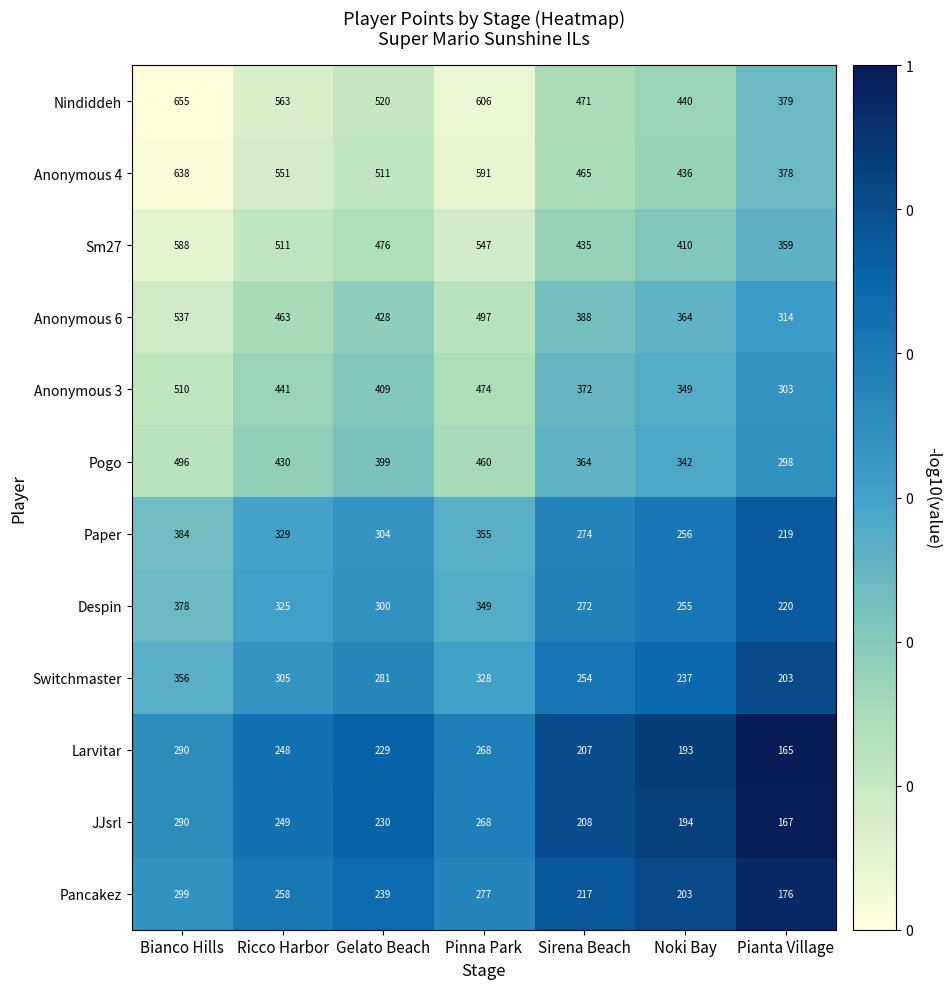

What is the spread (max minus min) of values at Pianta Village?

214